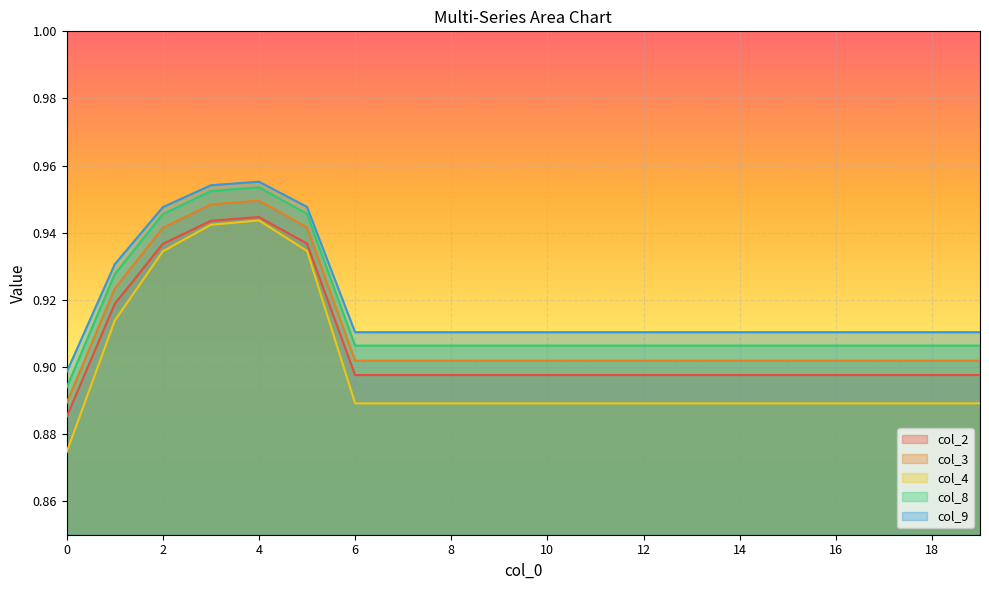

What is the value of the col_3 point at the 18th from the left?

0.9